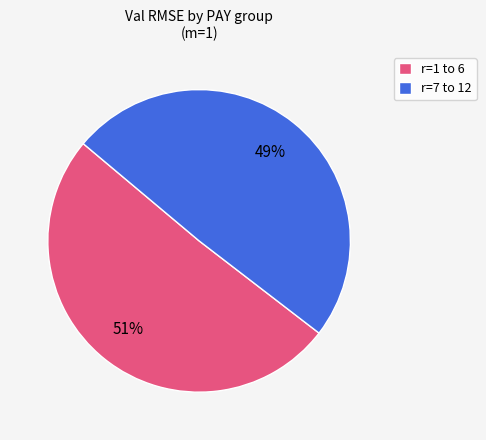

To the nearest percent, what percentage of the pie is r=7 to 12?

49%